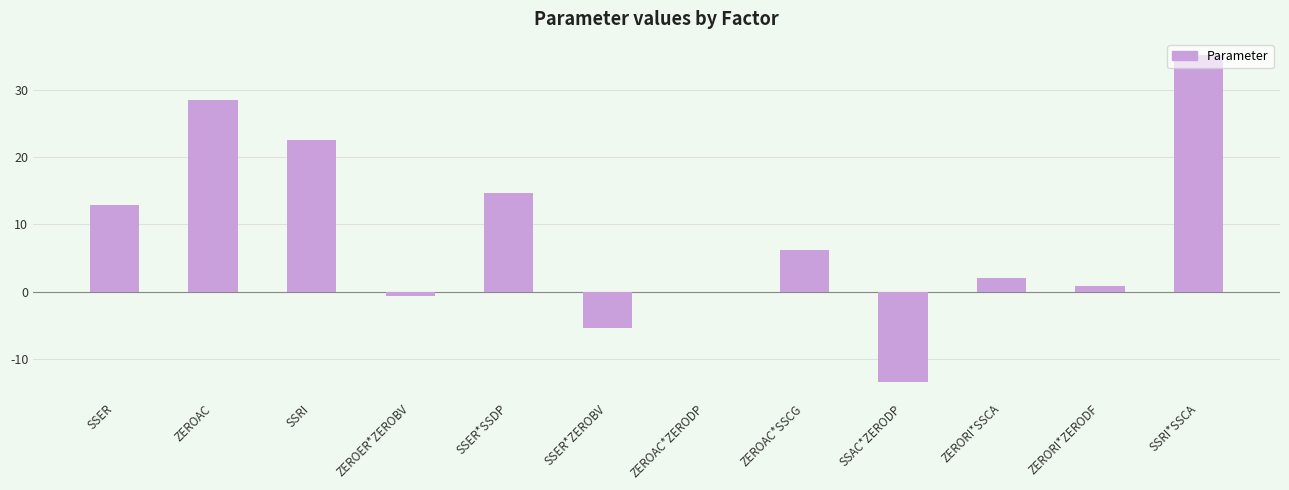

What is the change in value from ZERORI*ZERODF to SSRI*SSCA?

+34.3